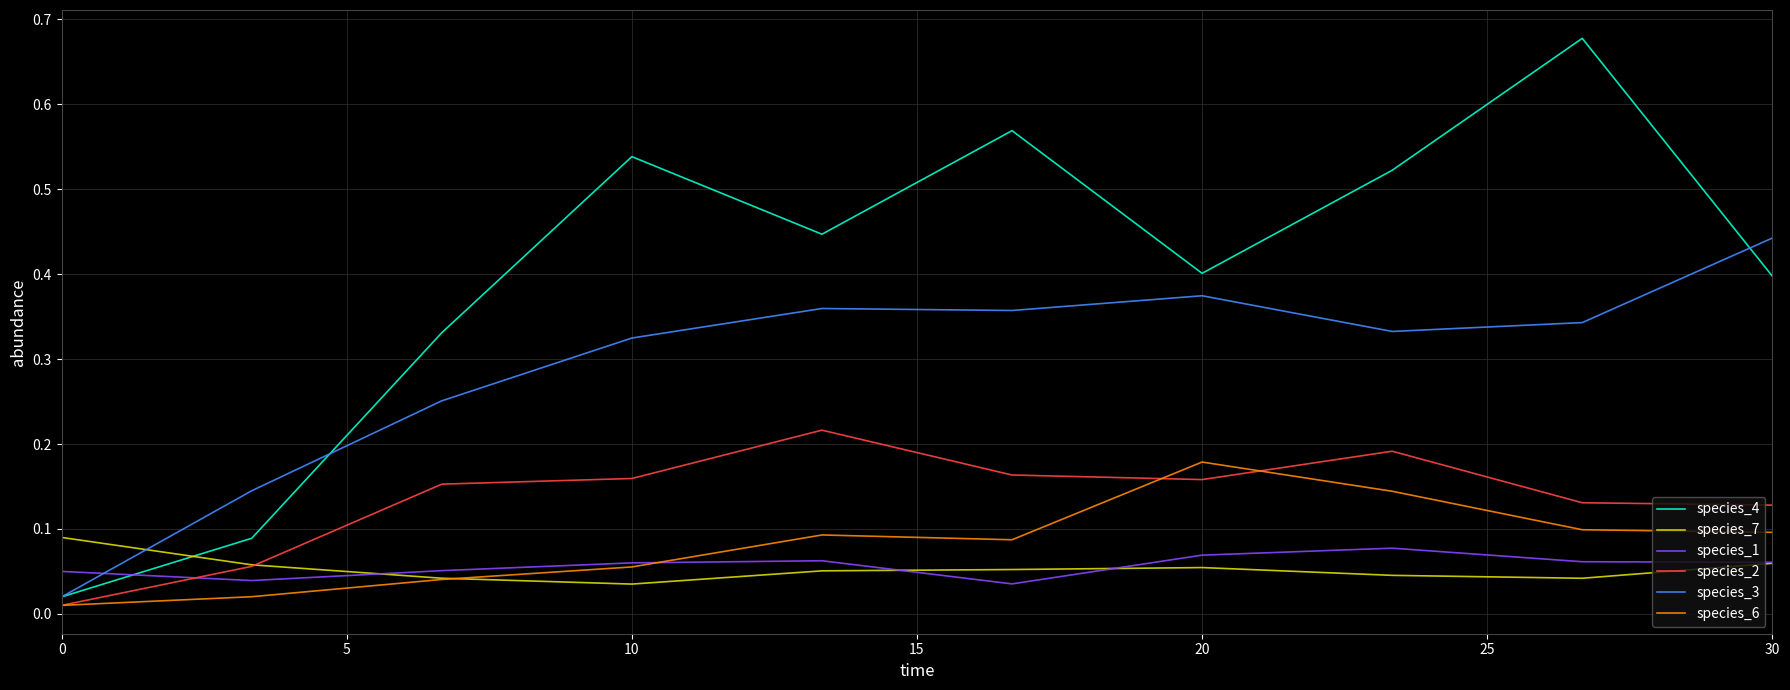

Which series has the largest range (max minus min)?

species_4